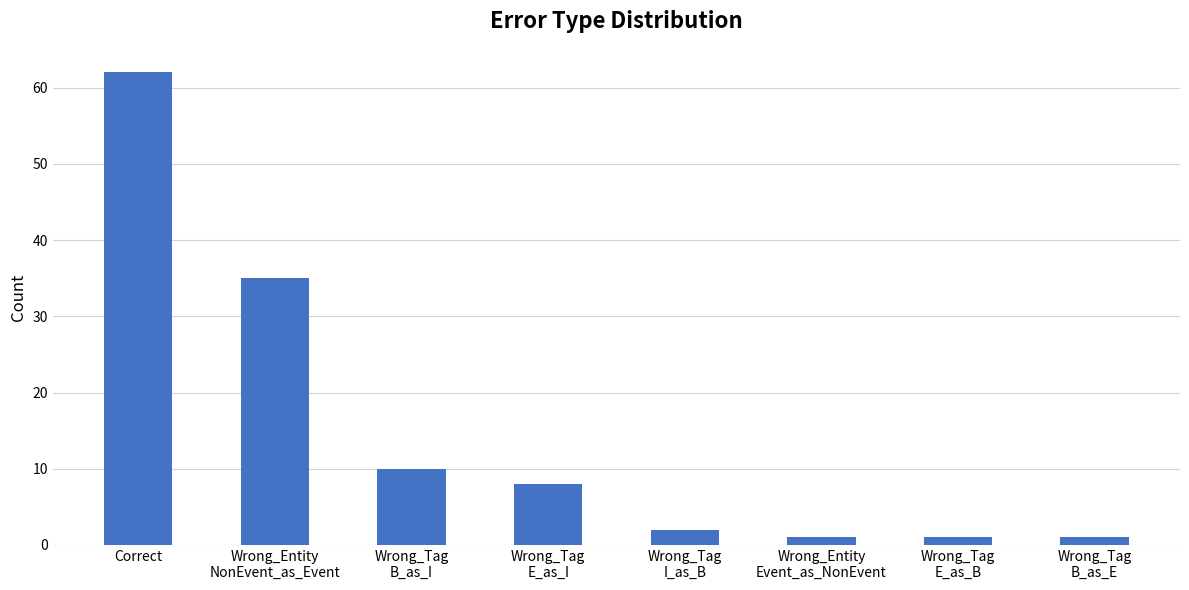

Reading right to left, extract all data points from this chart.

1	1	1	2	8	10	35	62